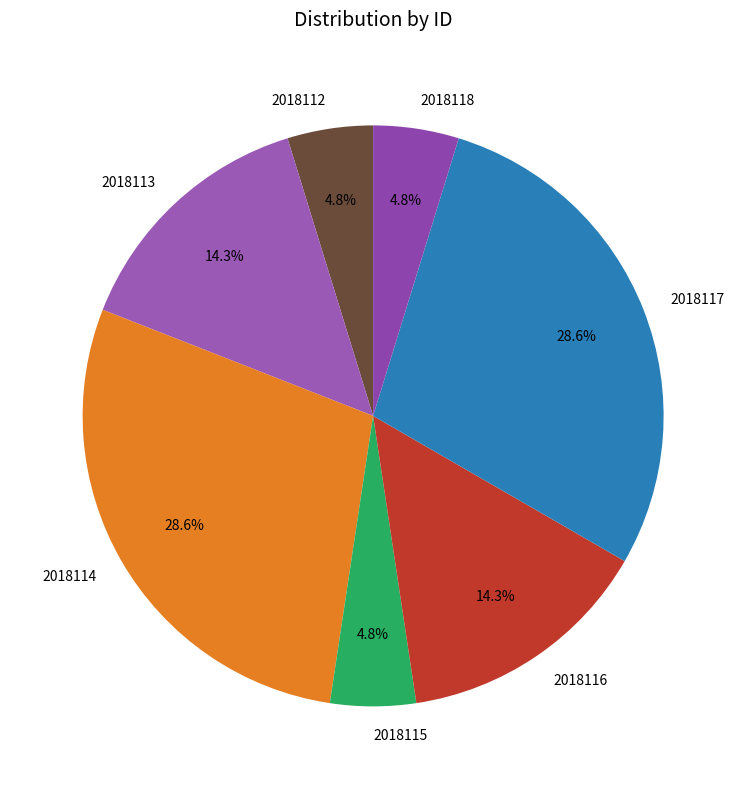

To the nearest percent, what percentage of the pie is 2018115?

5%